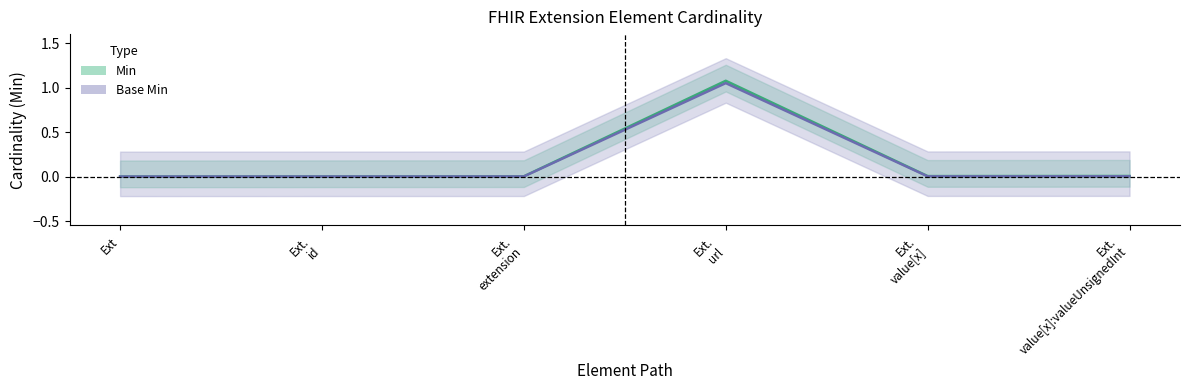

Which series has the largest total across all categories?

Min